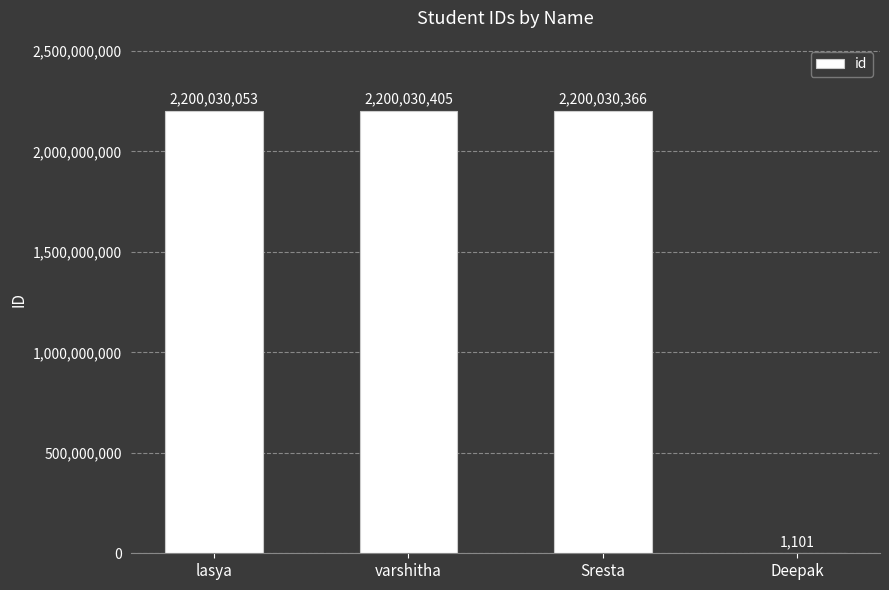

Where does the data first go above 2200030366?

varshitha